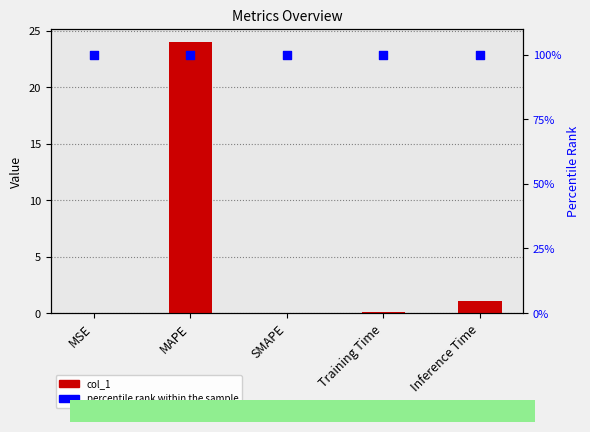

Which series has the largest Y range (max minus min)?

col_1